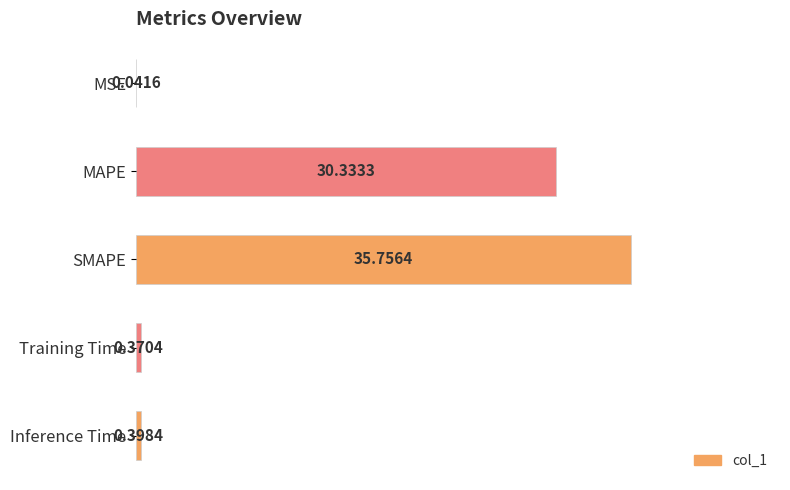

What is the average value?

13.4